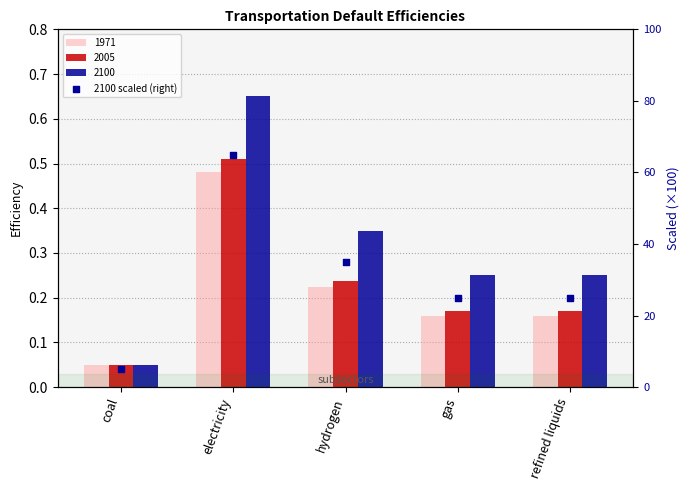

Approximately how many times larger is the value at hydrogen compared to electricity?

0.5